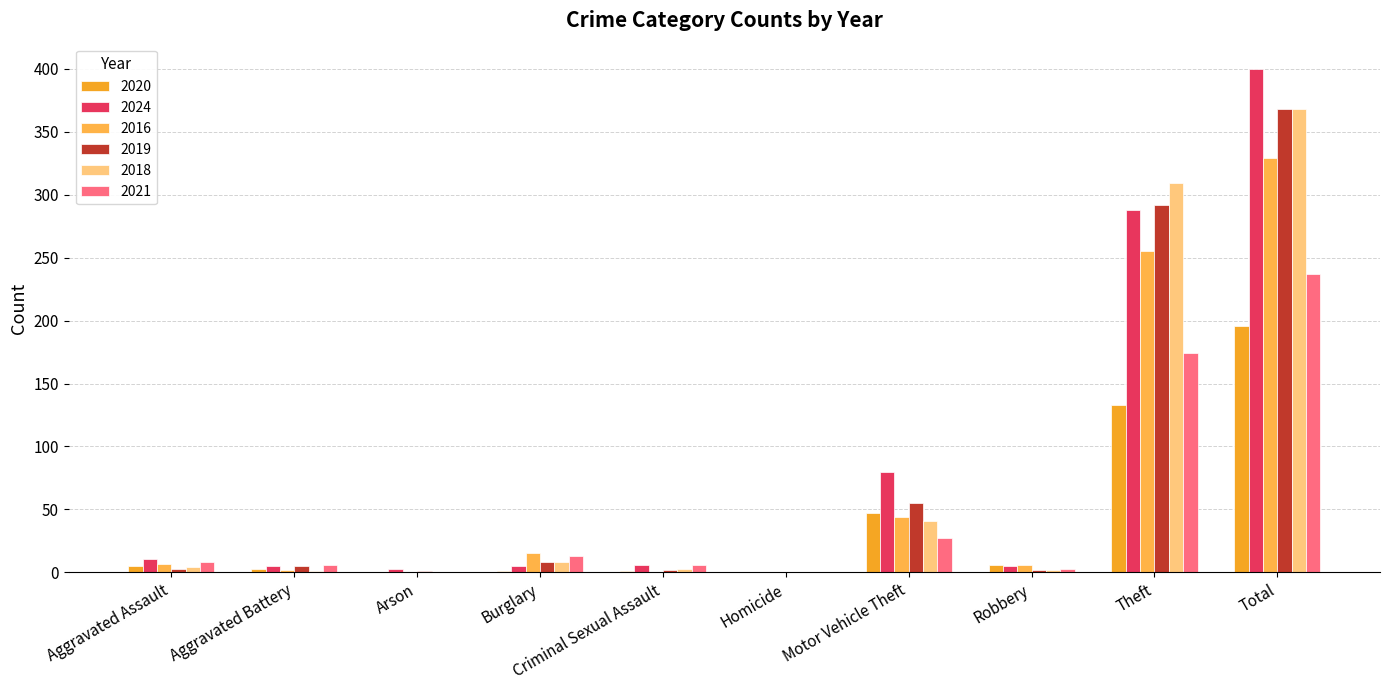

What is the approximate value of 2024 at Criminal Sexual Assault?

6